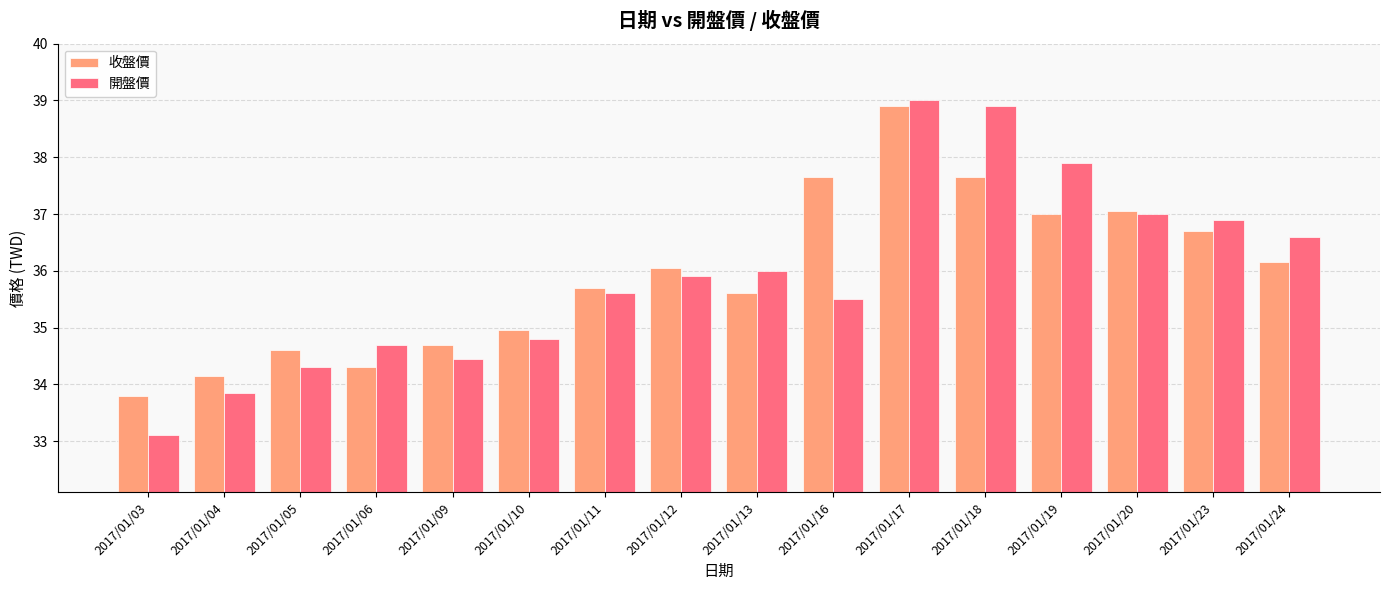

What is the lowest value of the 收盤價 series?

33.8